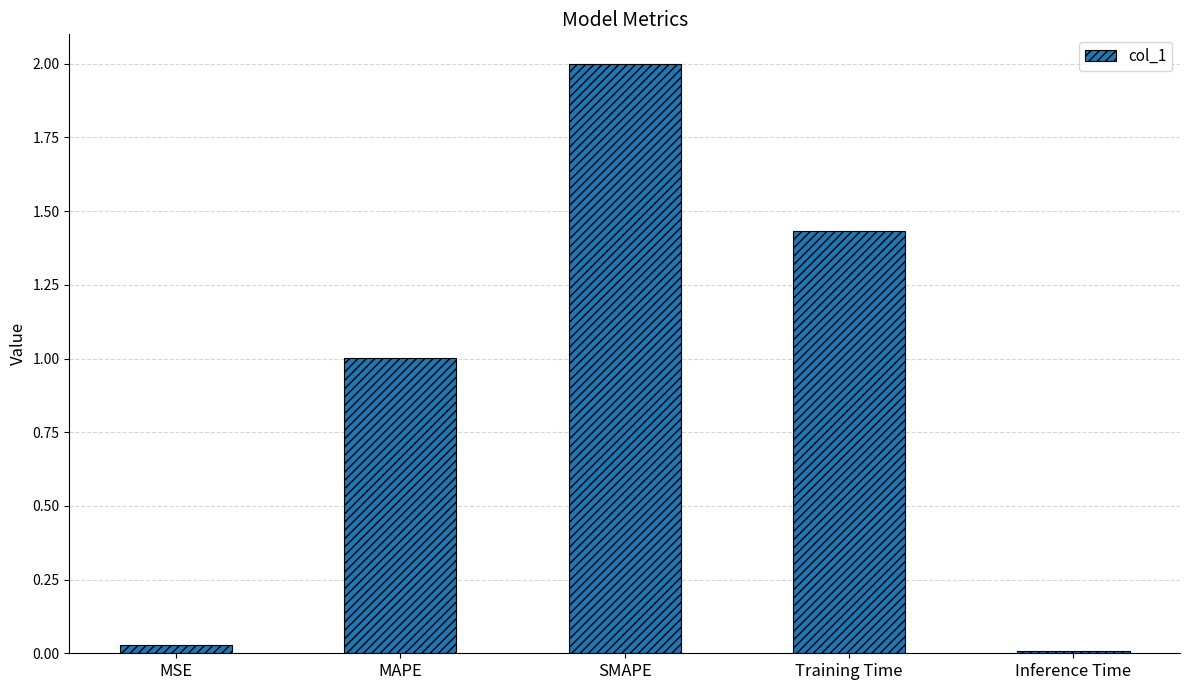

How many data points are less than 1?

2